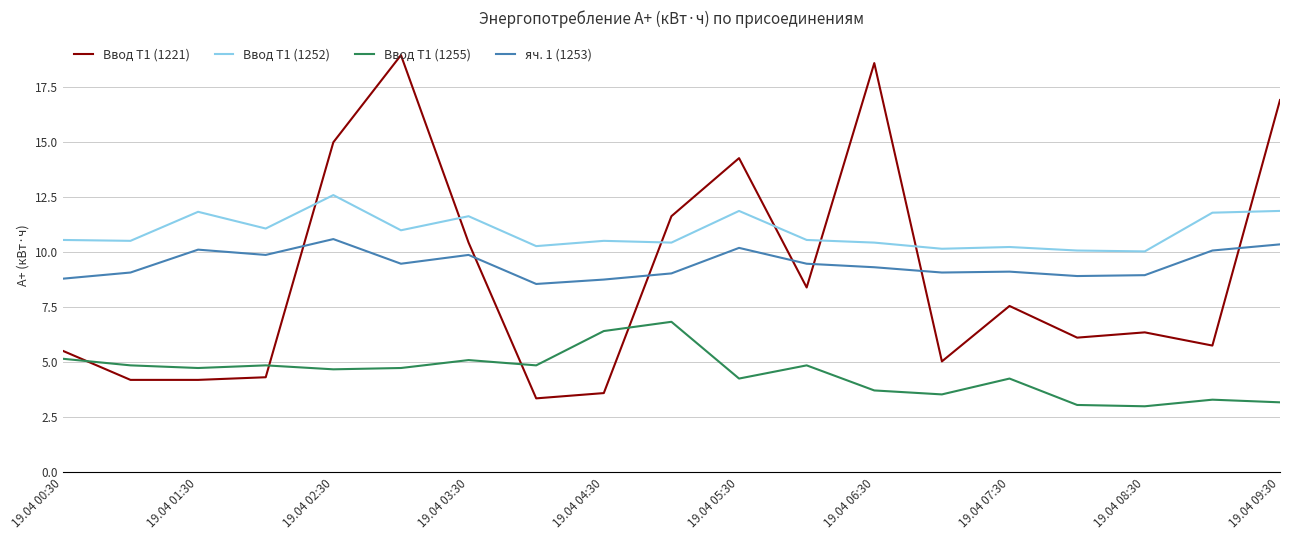

Which series has the largest total across all categories?

Ввод Т1 (1252)